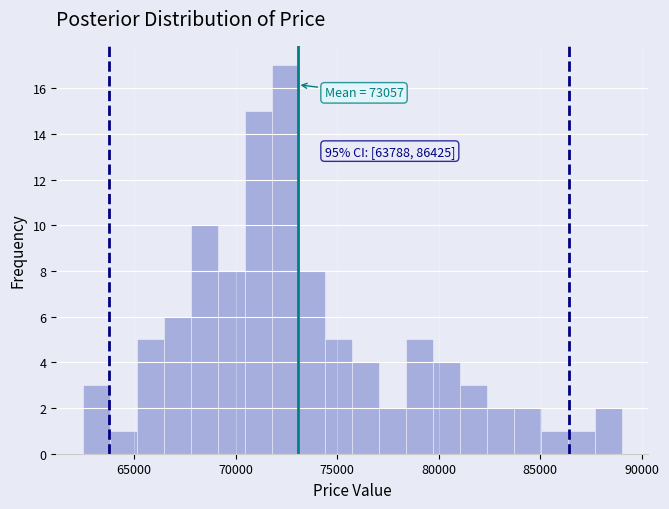

Read against the x-axis, roughly where is the centre of the tallest bar?

72500